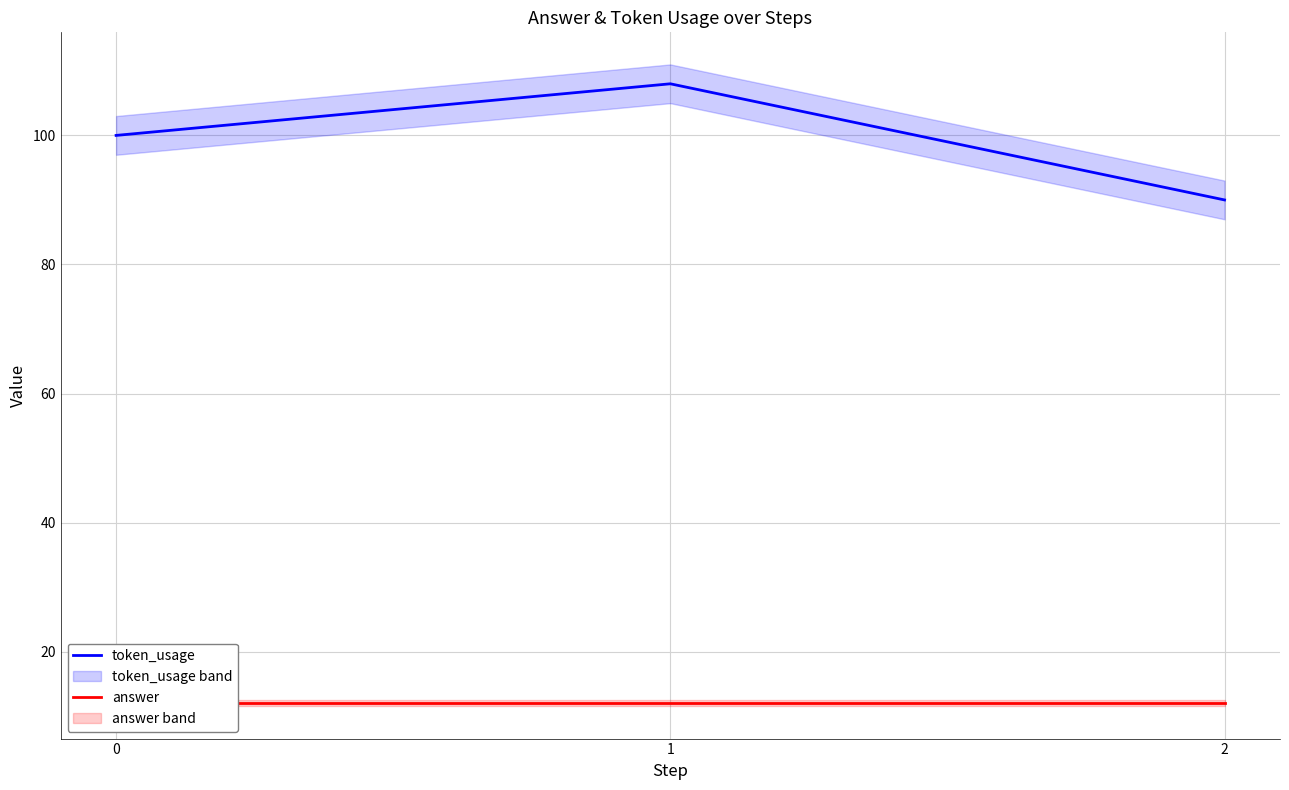

Which series has the largest total across all categories?

token_usage